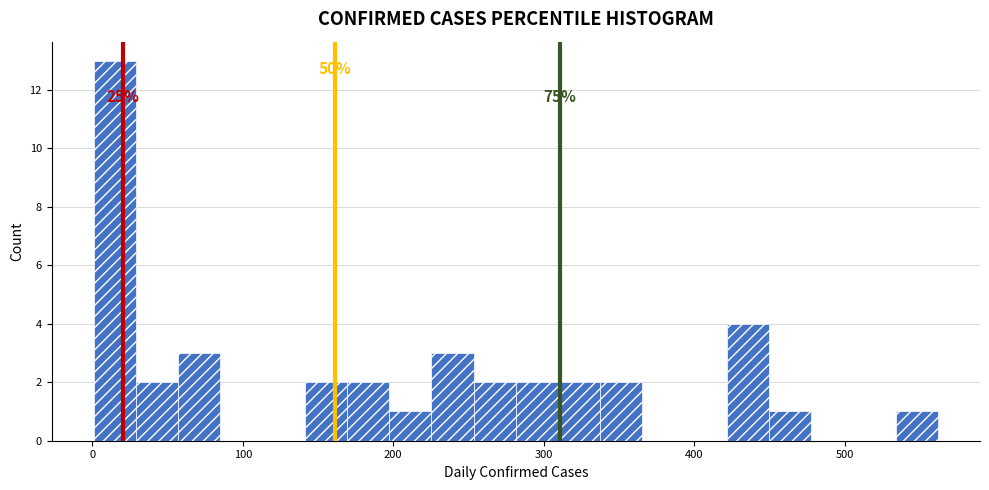

Around what value on the x-axis is the tallest bar? Give the approximate position of its centre, as read against the axis.

20